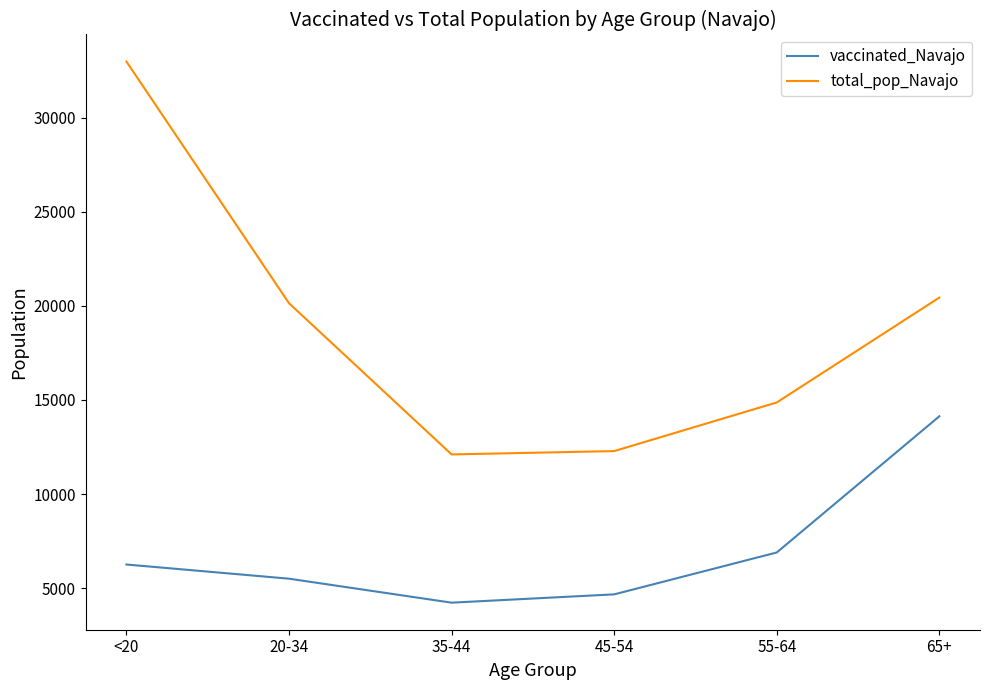

Read the vaccinated_Navajo value at 35-44, to the nearest 50.

4250